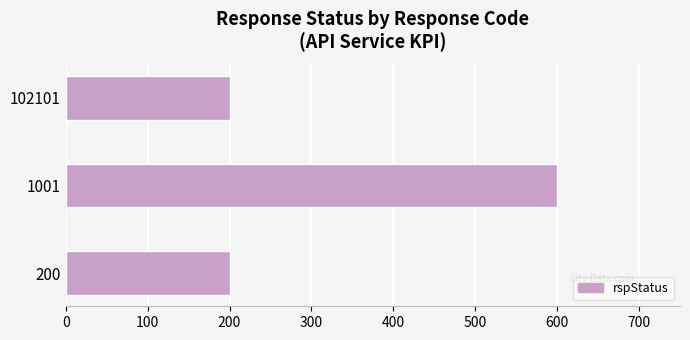

Reading top to bottom, extract all data points from this chart.

102101=200	1001=600	200=200